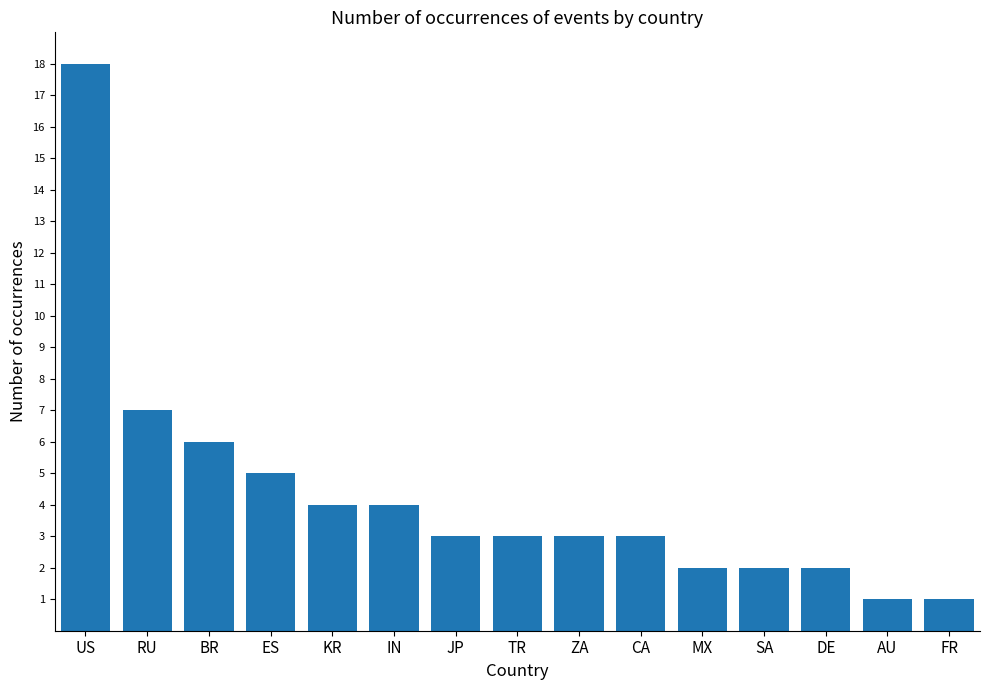

What position from the right is JP?

9